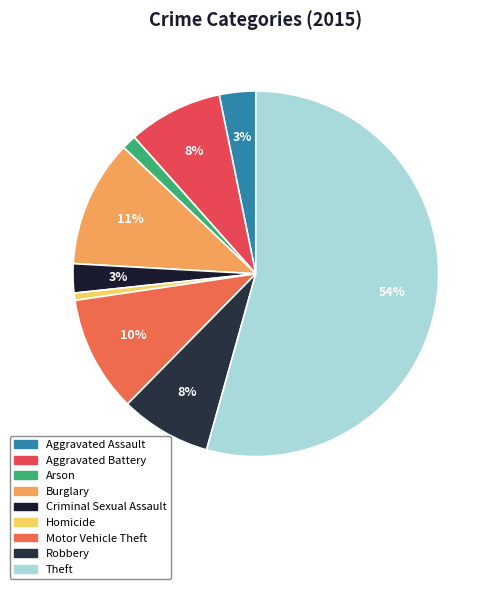

To the nearest percent, what is the combined percentage of Burglary and Theft?

66%